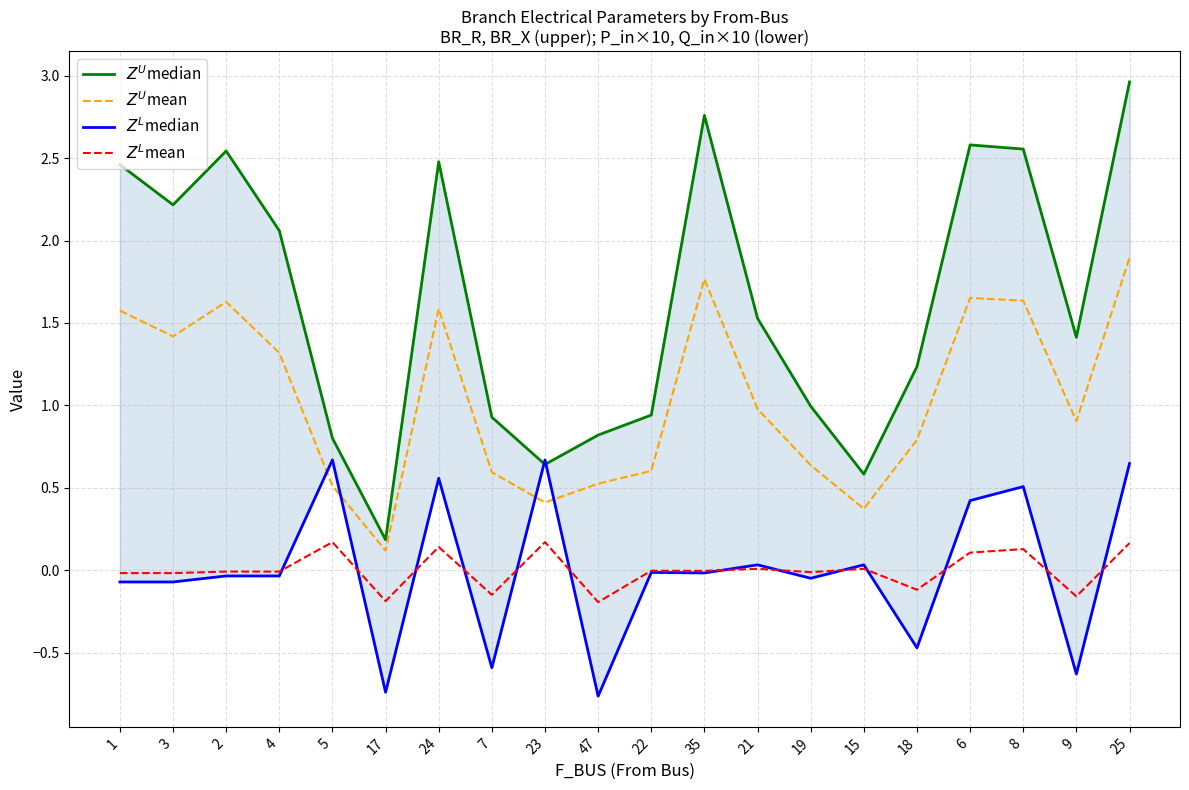

True or false: $Z^U$mean has more than 0 interior local peaks.

True